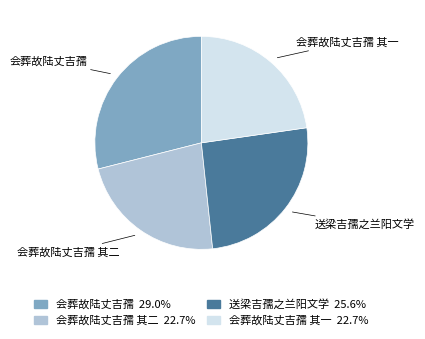

Is there any slice that represents more than half of the pie?

No